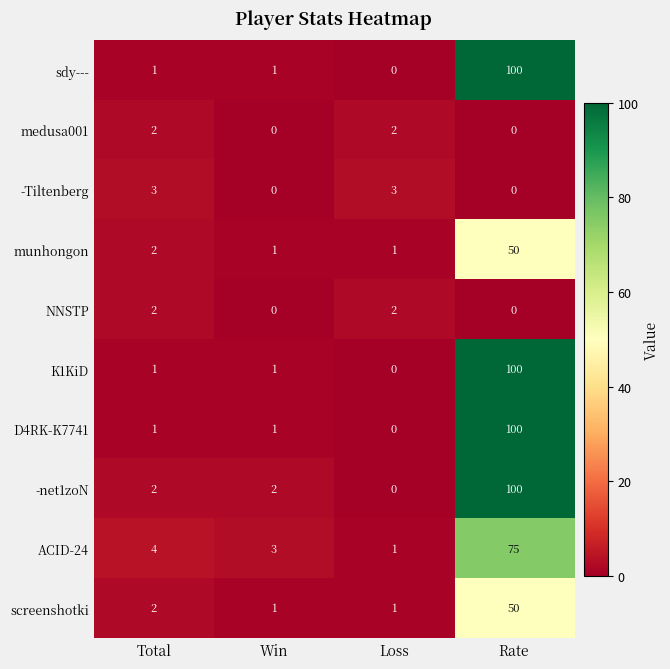

What is the spread (max minus min) of values at Win?

3